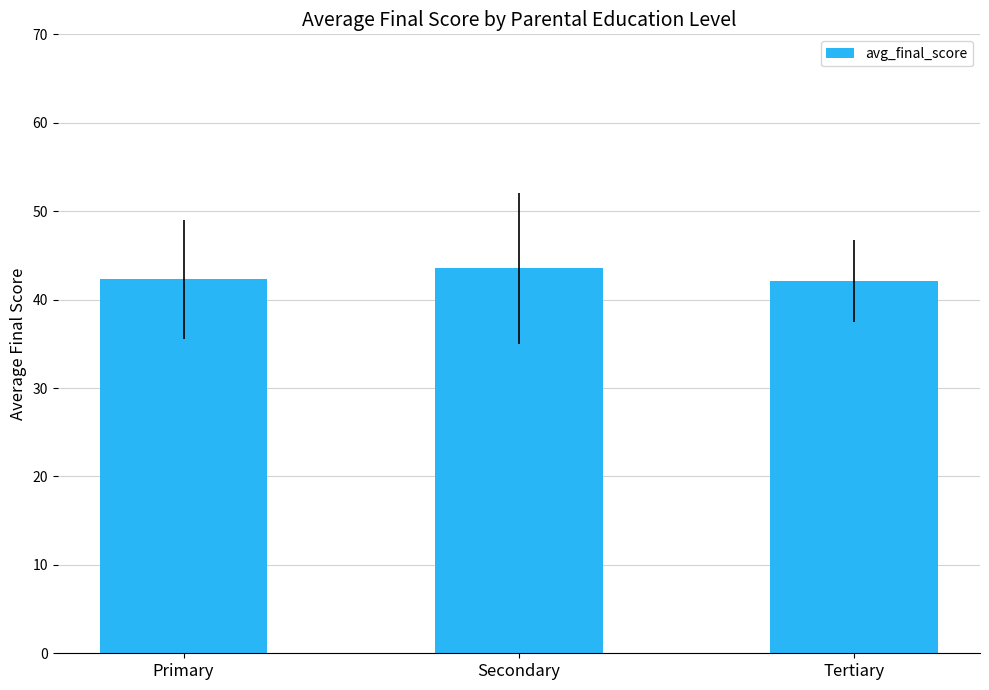

What is the ratio of the value at Primary to the value at Tertiary?

1.0